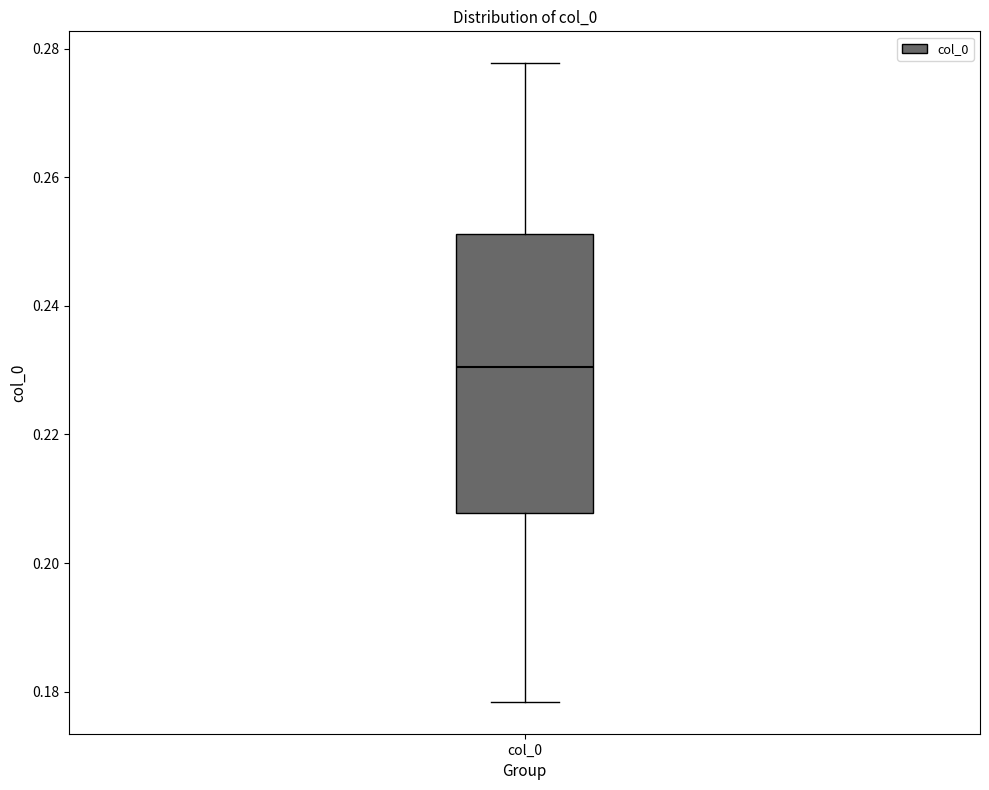

Read this box plot against the y-axis: the position of the median line, the range covered by the box, and the ends of both whiskers. The values are not printed on the chart, so give them approximately, as read against the axis.

median 0.230, box 0.208 to 0.252, whiskers 0.178 to 0.278